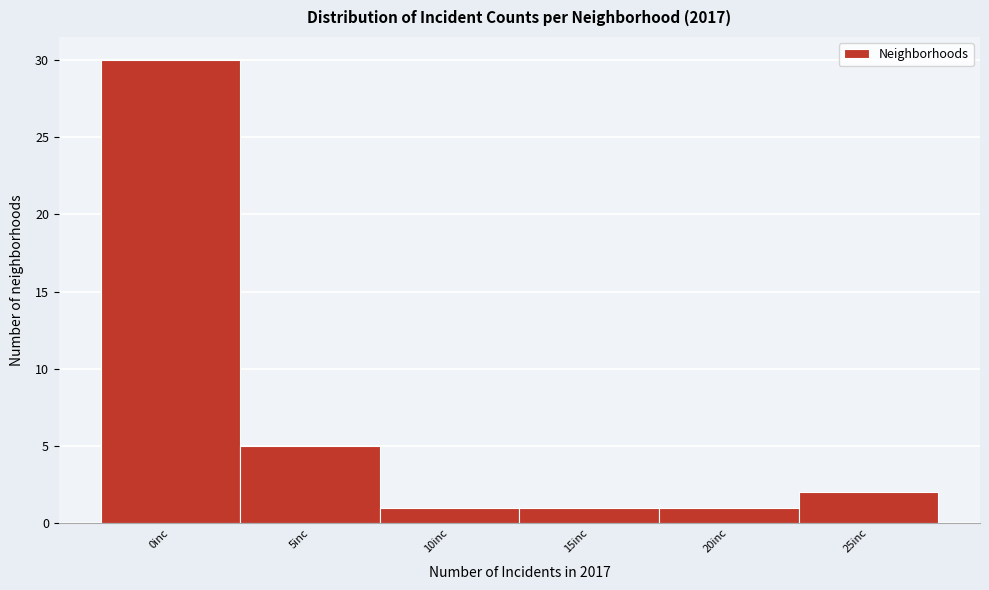

Reading right to left, transcribe all the data shown in this chart.

2	1	1	1	5	30